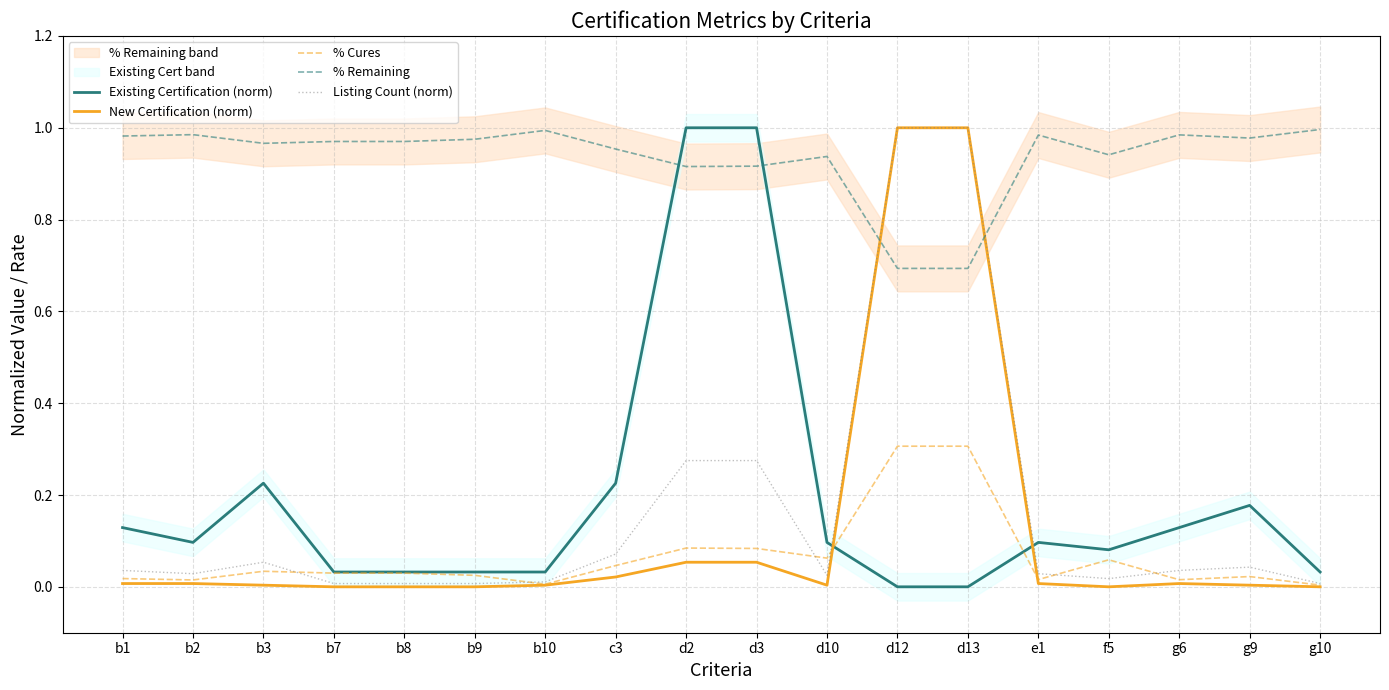

The % Cures series shows 0.0 at b10. True or false?

True